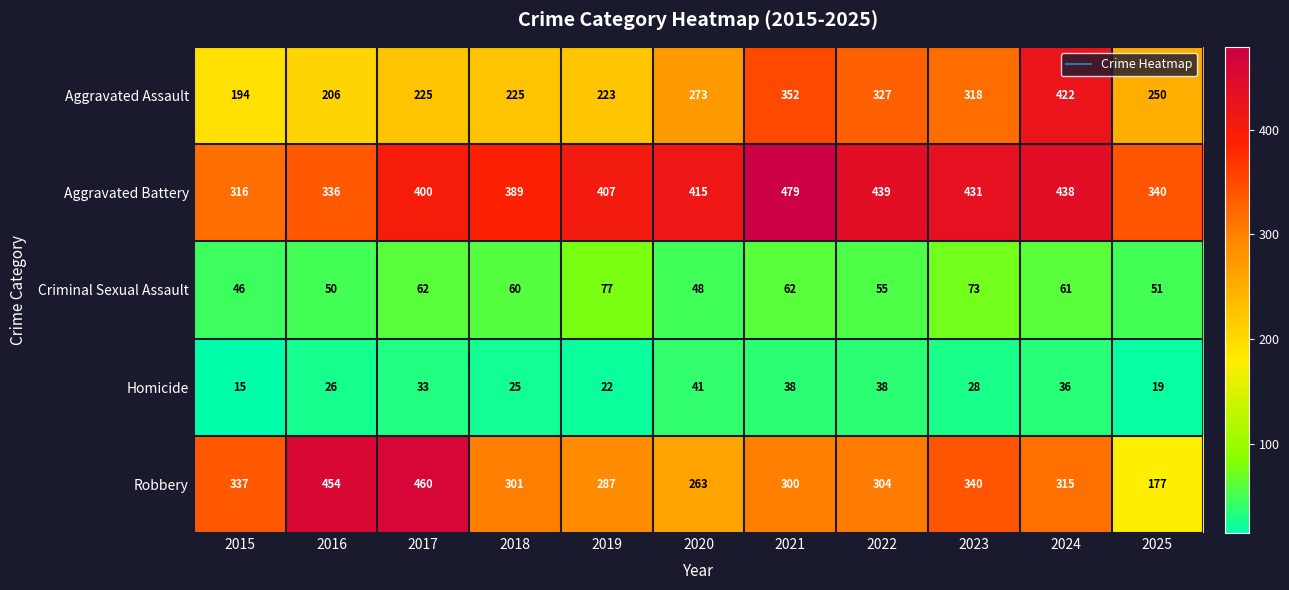

What is the difference between the maximum and minimum values in the Aggravated Assault series?

228